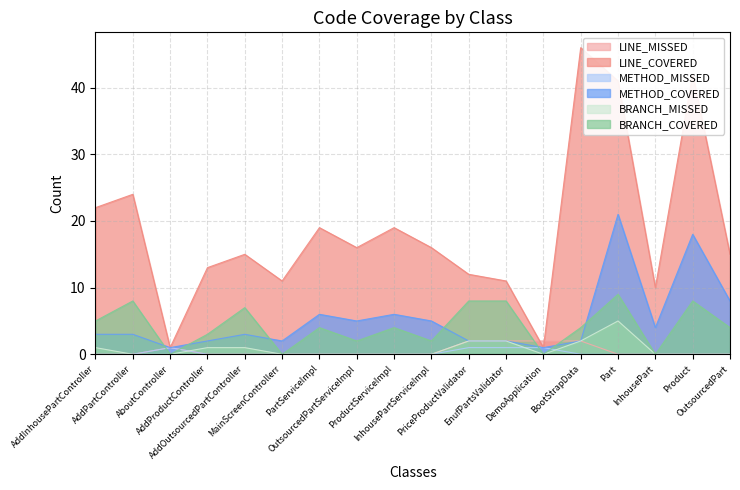

What is the label of the 9th point from the right?

InhousePartServiceImpl